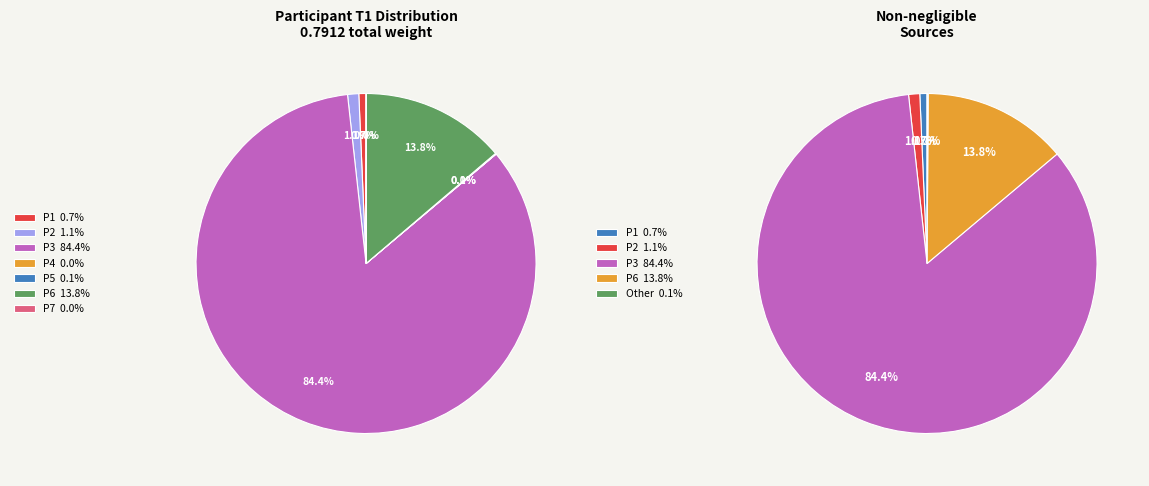

To the nearest percent, what is the difference between the largest and smallest slice percentages?

84%